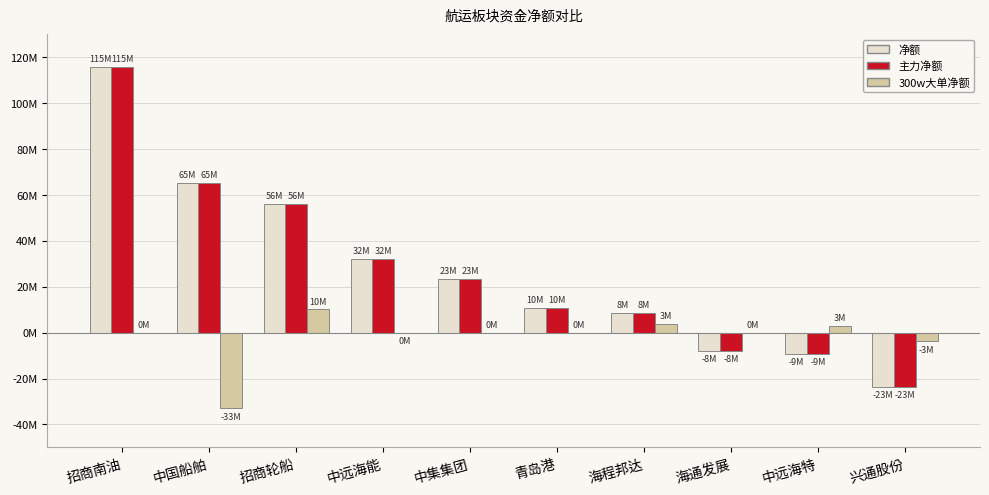

Are the bars grouped side by side (vs. stacked)?

Yes